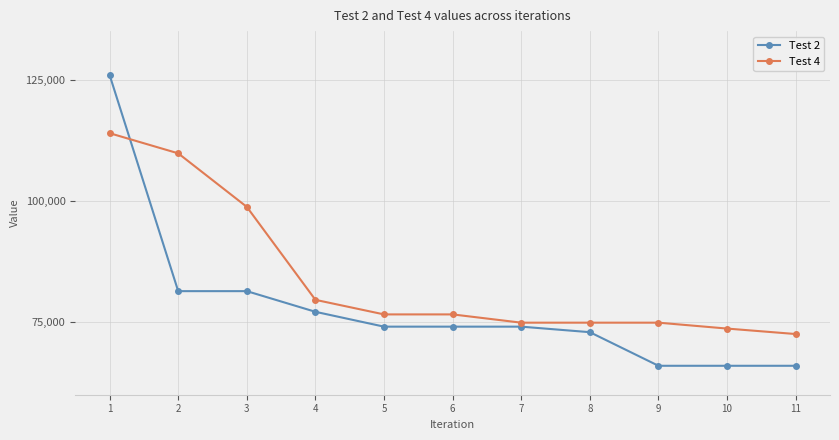

What is the greatest value displayed?

125961.0